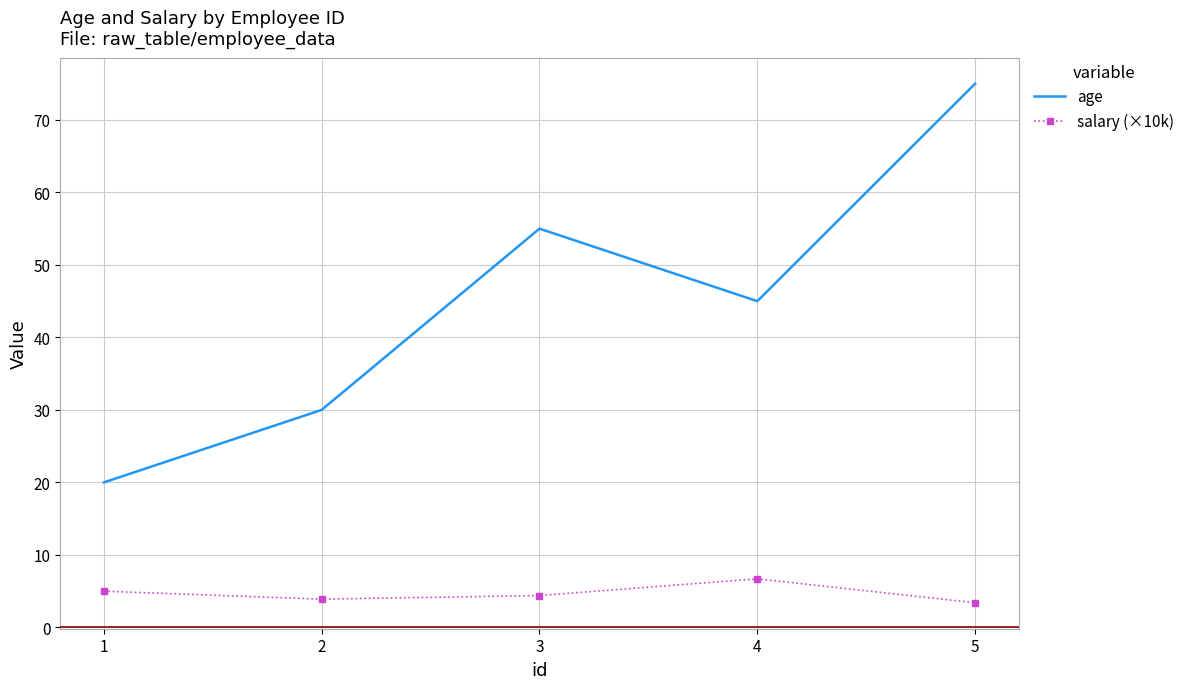

How many categories are shown in the chart?

5